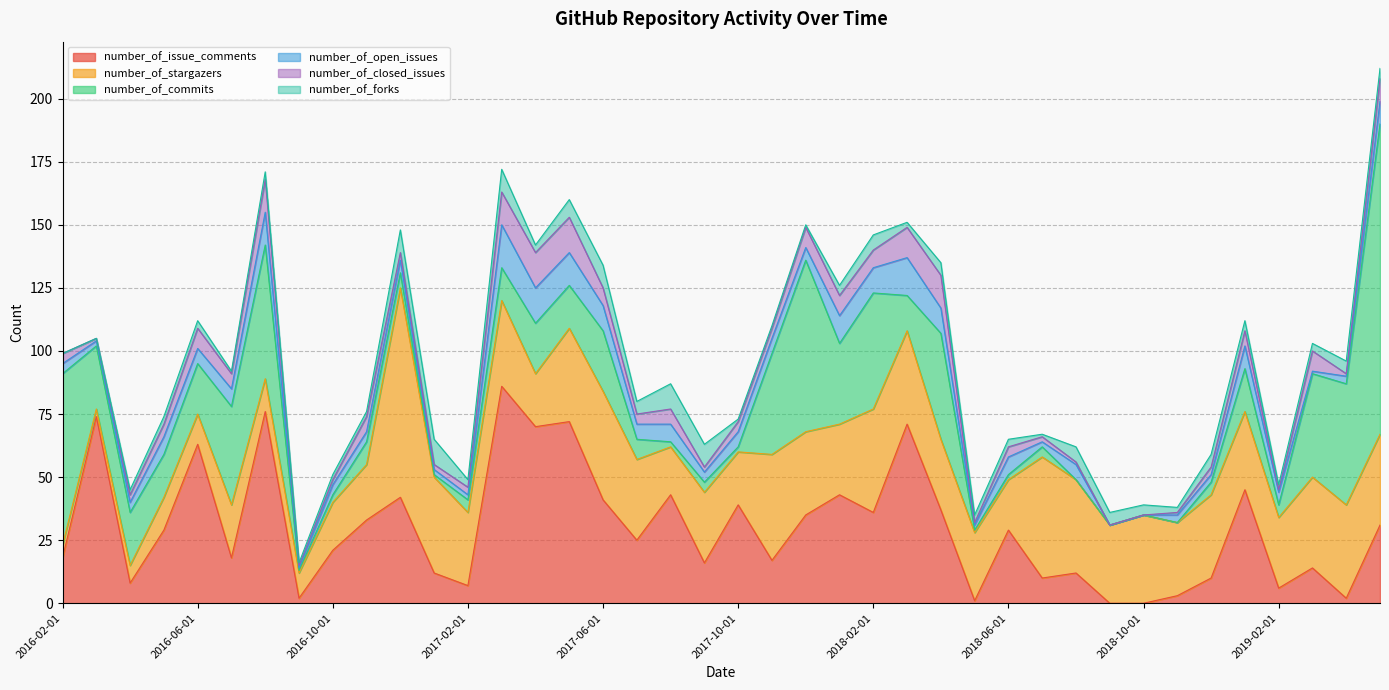

Which series has the largest range (max minus min)?

number_of_commits